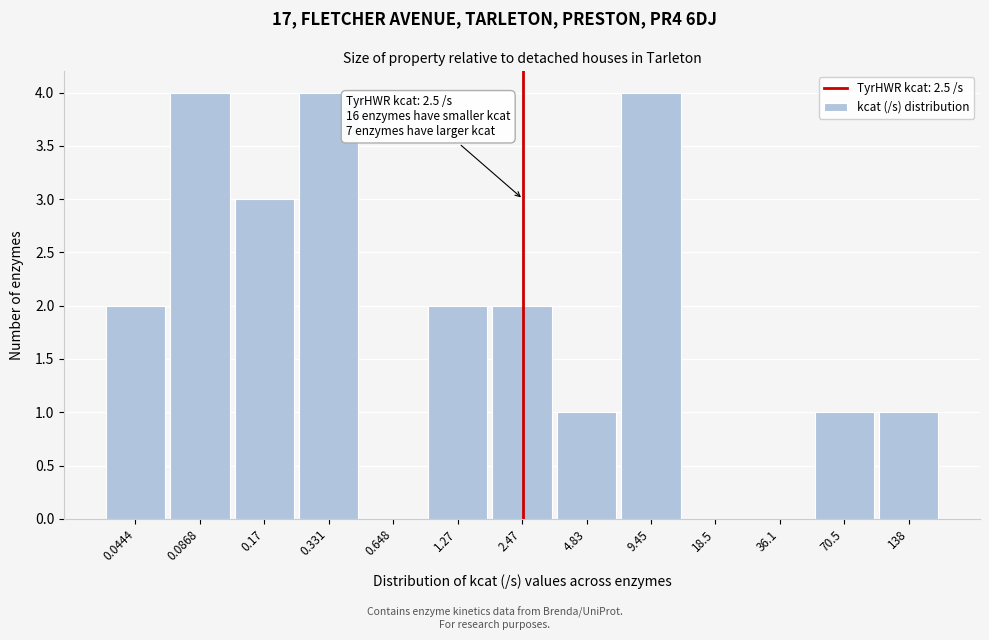

Reading left to right, extract all data points from this chart.

0.0444=2	0.0868=4	0.17=3	0.331=4	0.648=0	1.27=2	2.47=2	4.83=1	9.45=4	18.5=0	36.1=0	70.5=1	138=1